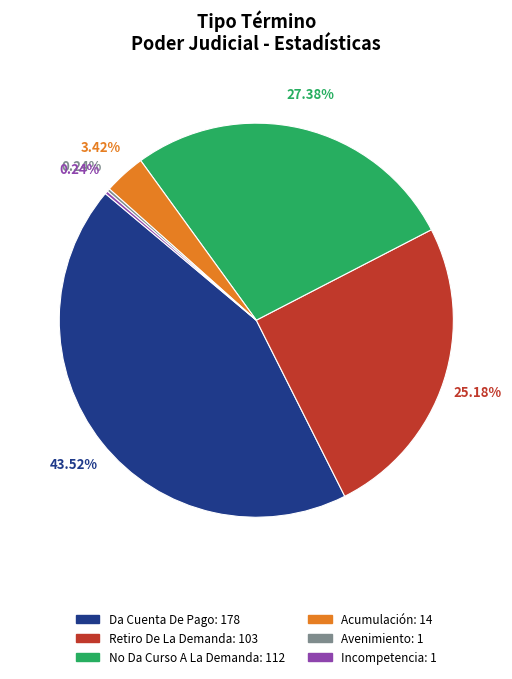

Between No Da Curso A La Demanda and Retiro De La Demanda, which is larger?

No Da Curso A La Demanda